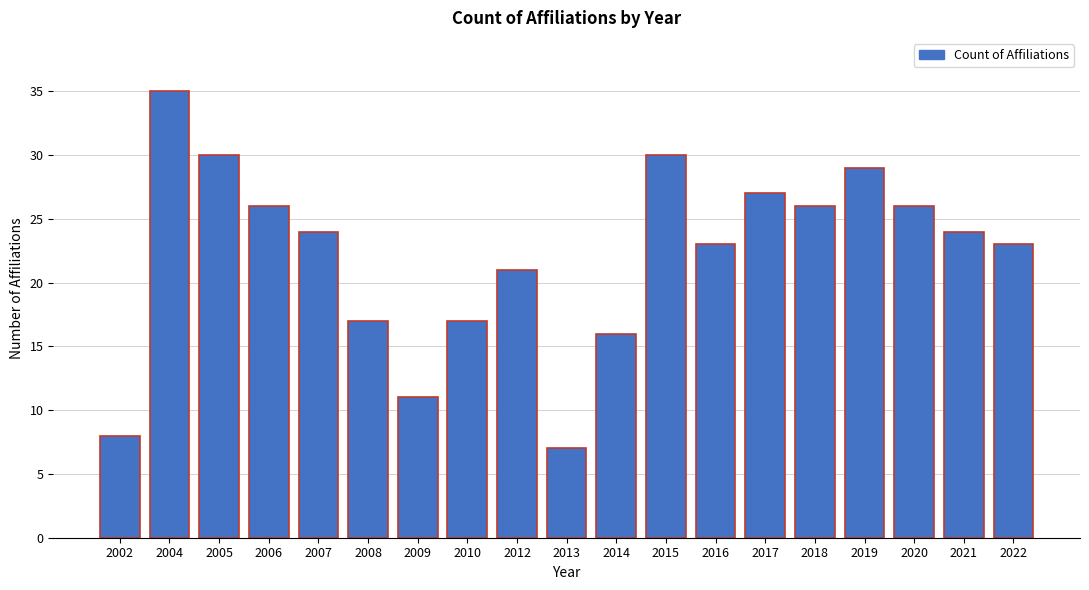

Reading left to right, list all the values displayed in this chart.

2002=8	2004=35	2005=30	2006=26	2007=24	2008=17	2009=11	2010=17	2012=21	2013=7	2014=16	2015=30	2016=23	2017=27	2018=26	2019=29	2020=26	2021=24	2022=23